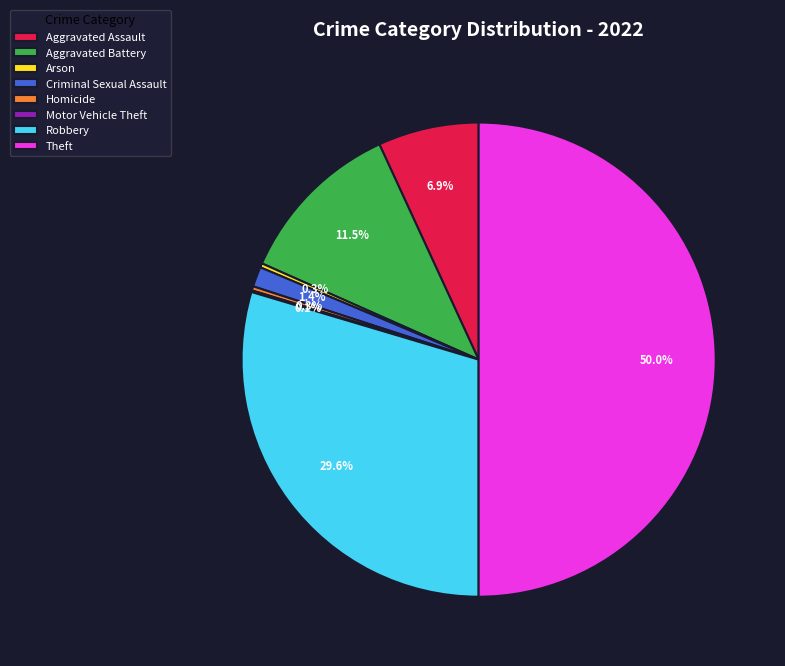

Between Criminal Sexual Assault and Arson, which is larger?

Criminal Sexual Assault